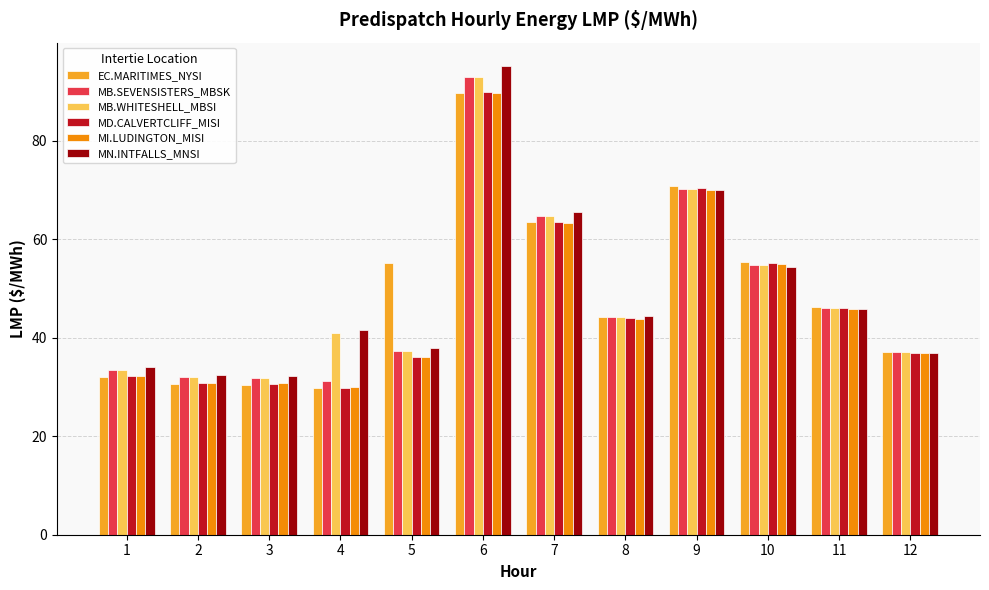

What is the difference between the highest and lowest values at 5?

19.2